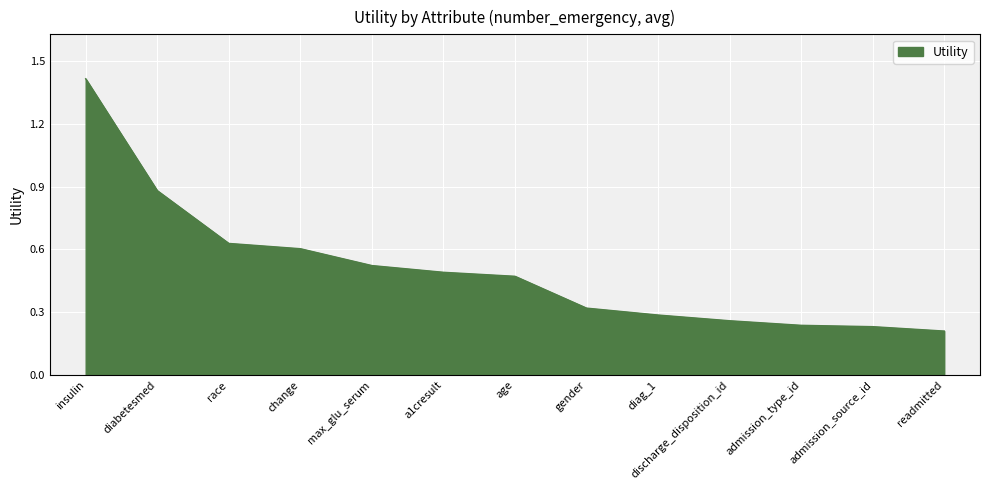

Between readmitted and a1cresult, which is larger?

a1cresult